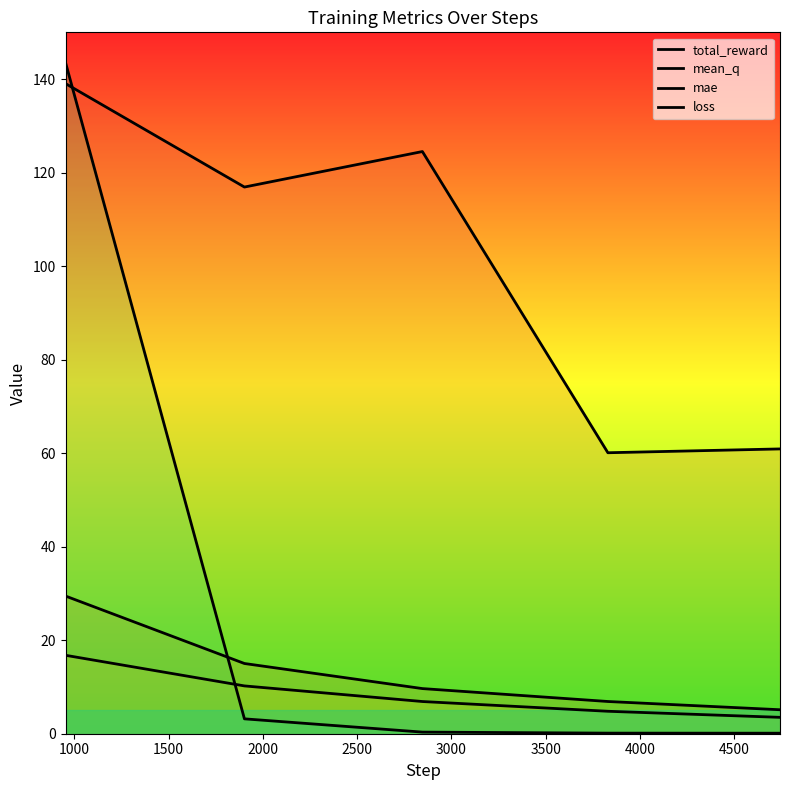

Is it true that total_reward equals 26.8 at 1000?

False